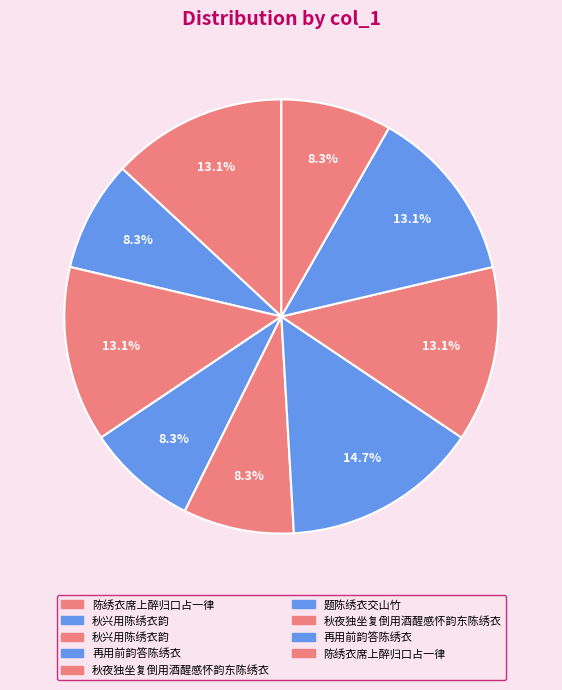

How many slices are in this pie chart?

9